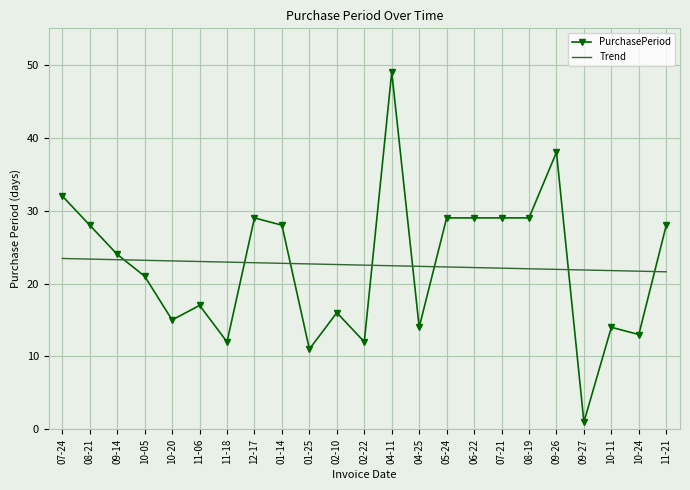

Rank the series at 02-22 from lowest to highest value.

PurchasePeriod, Trend